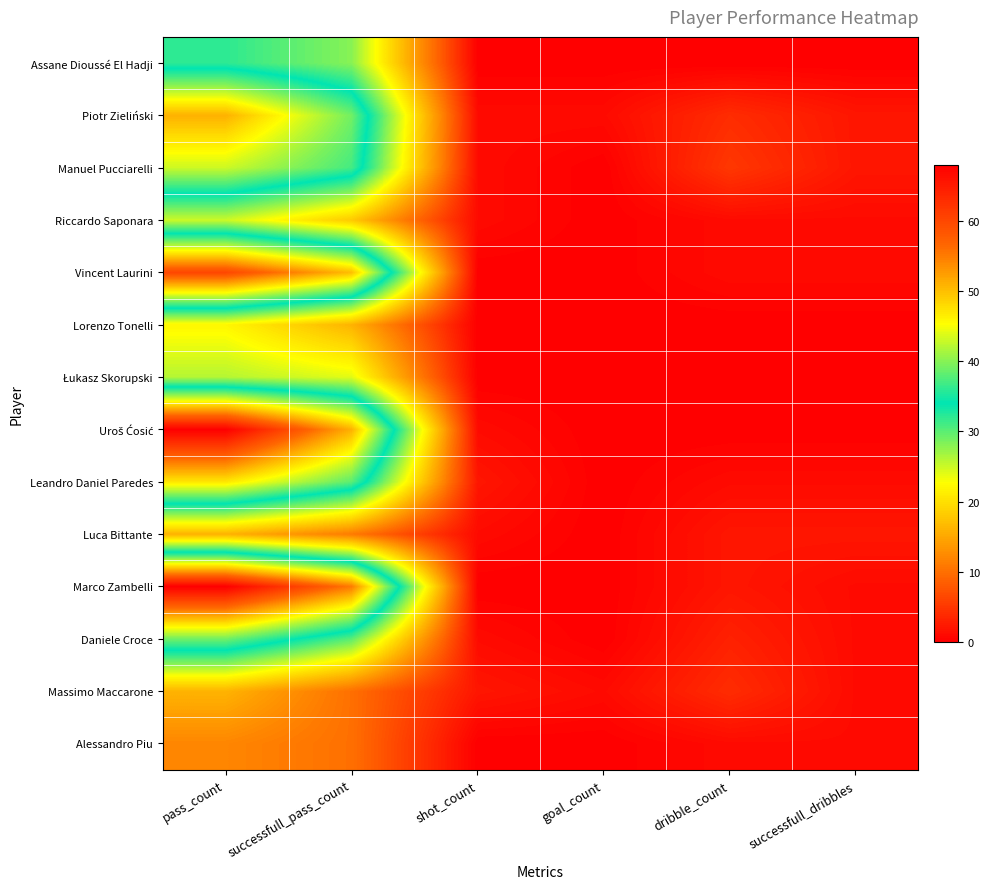

Which series changed the most between successfull_pass_count and shot_count?

Marco Zambelli